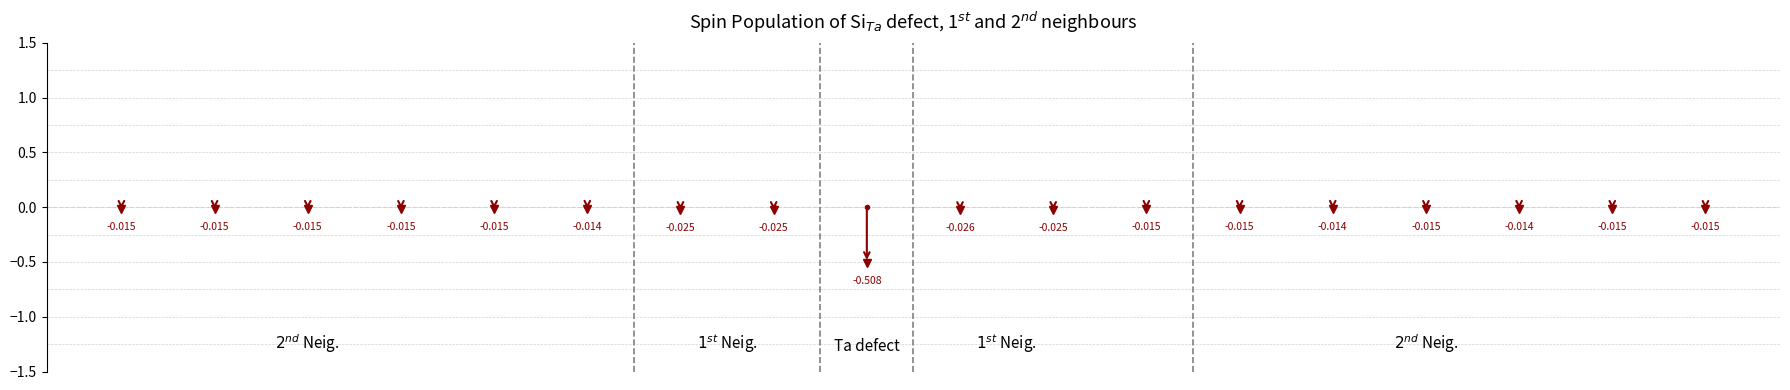

The chart shows a value of 35.8 at NEAL1. True or false?

False